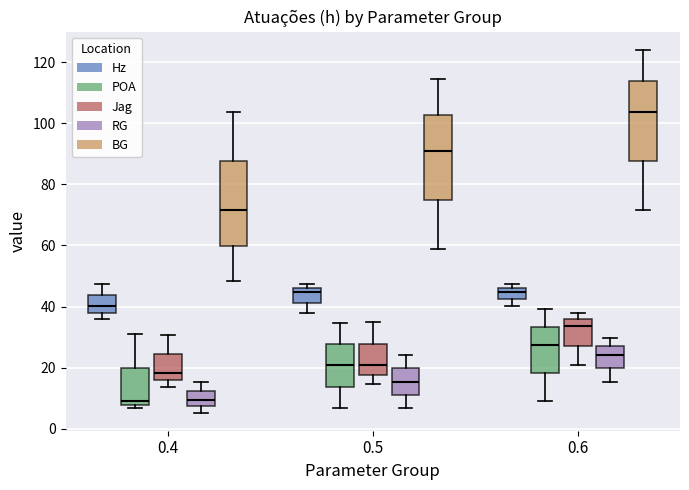

Which box's median line is the highest?

0.6 (BG)